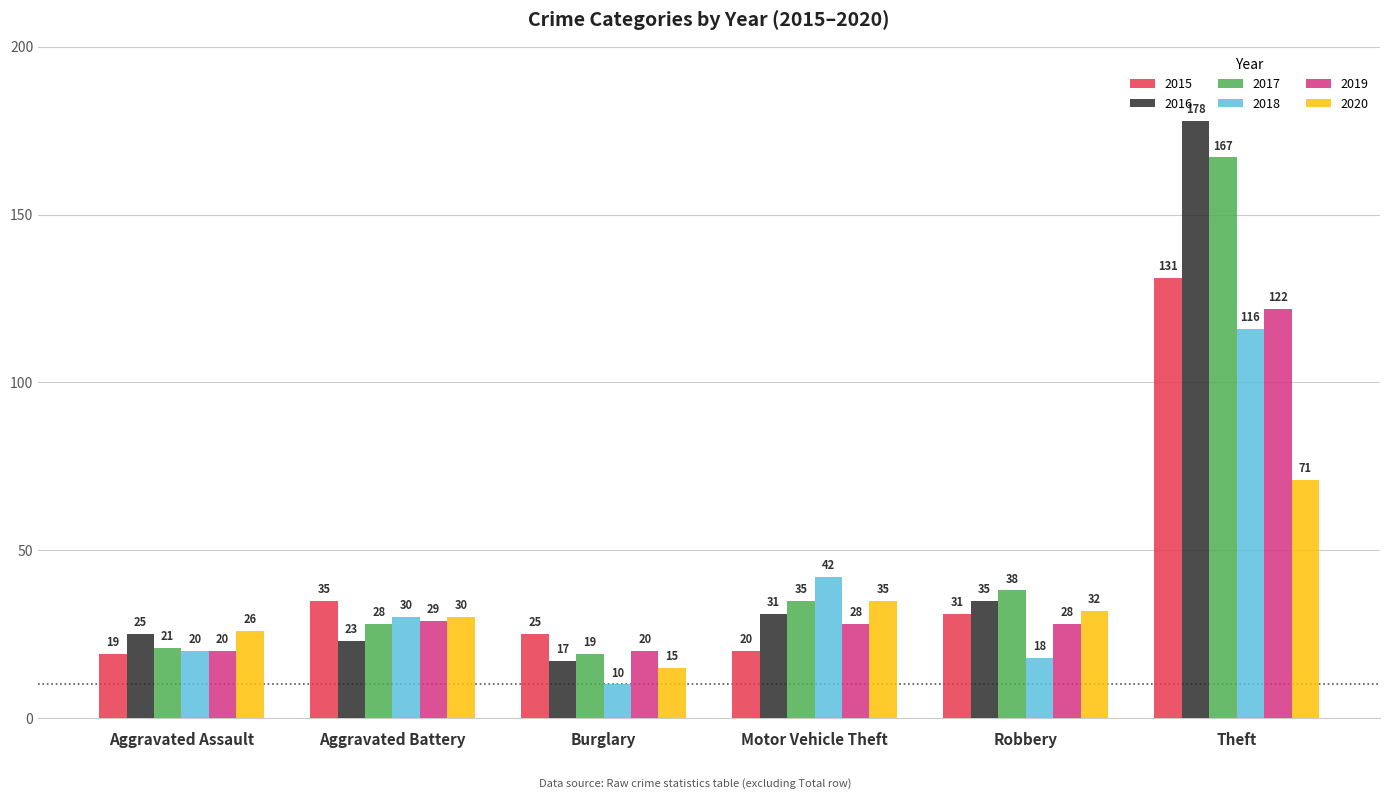

Which series has the largest range (max minus min)?

2016